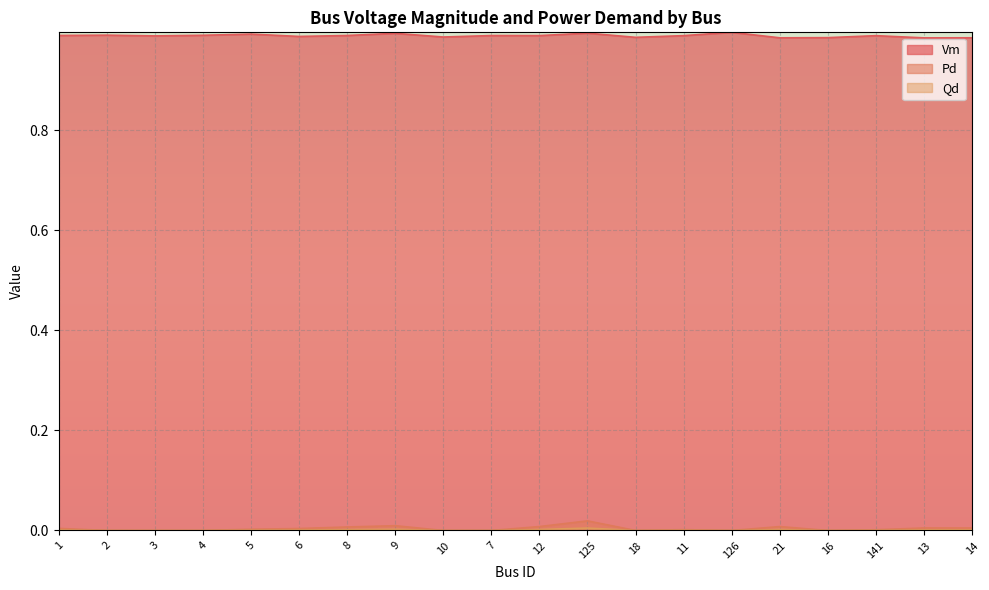

At which category is the sum across all series the highest?

125